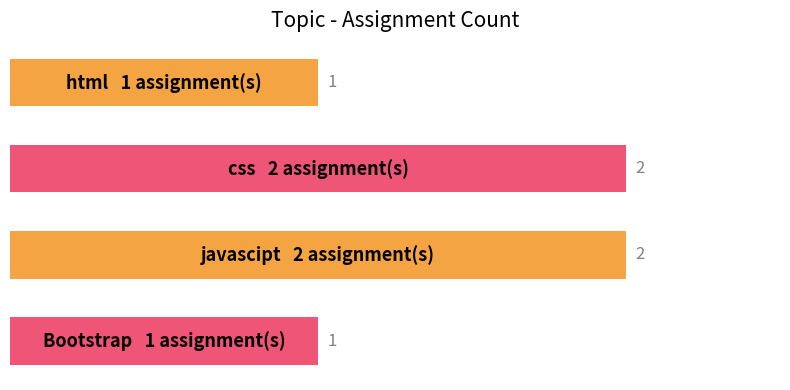

What is the smallest value displayed?

1